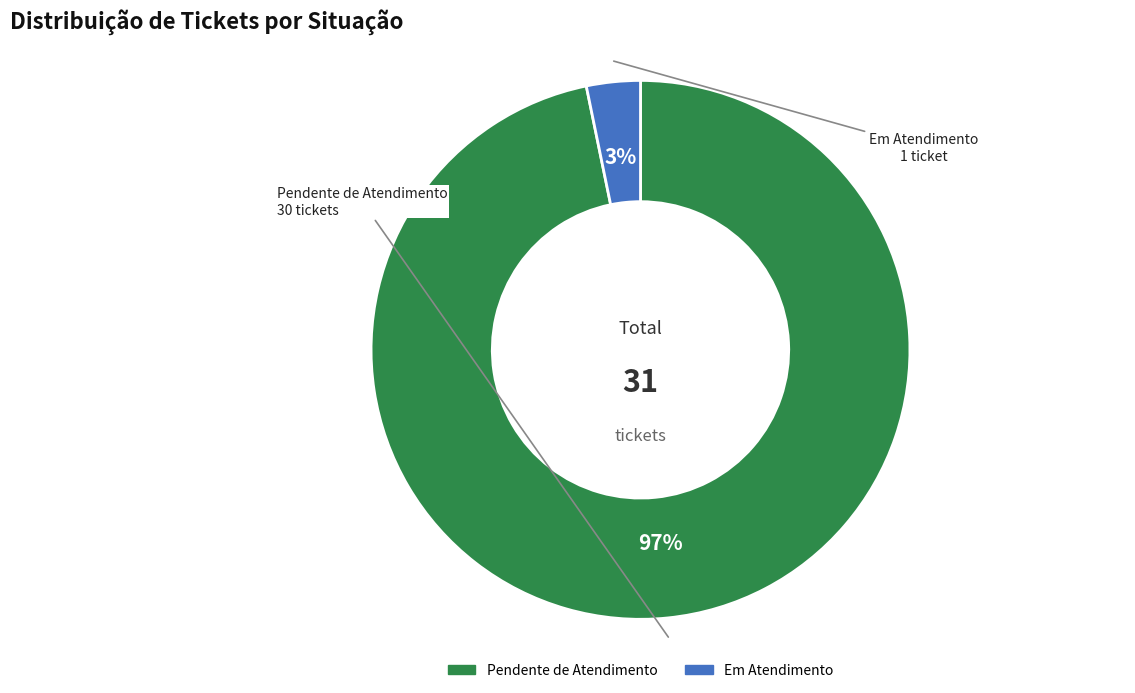

Count the number of slices in the pie.

2